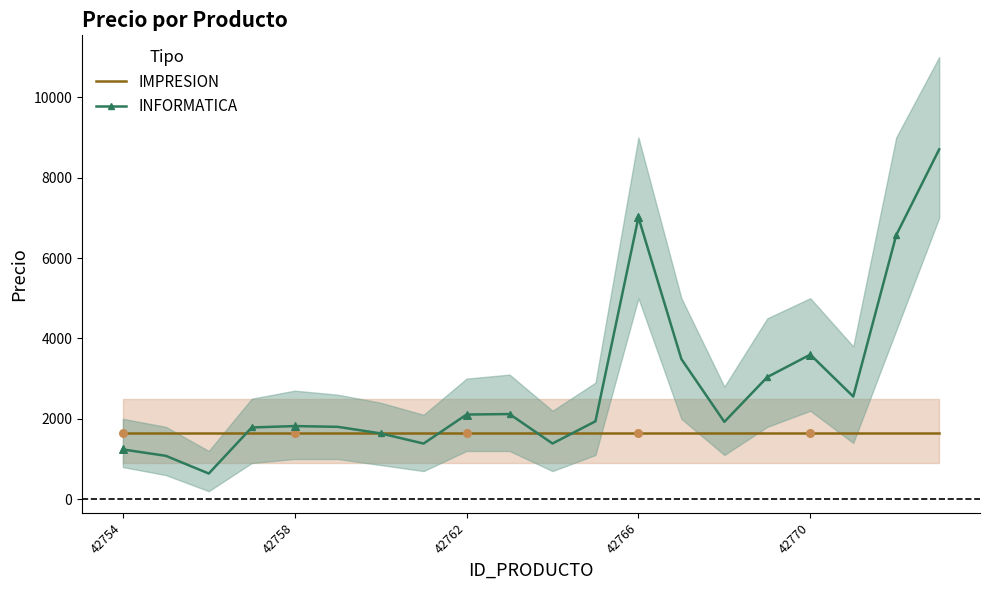

Which series contains the highest Y value?

INFORMATICA